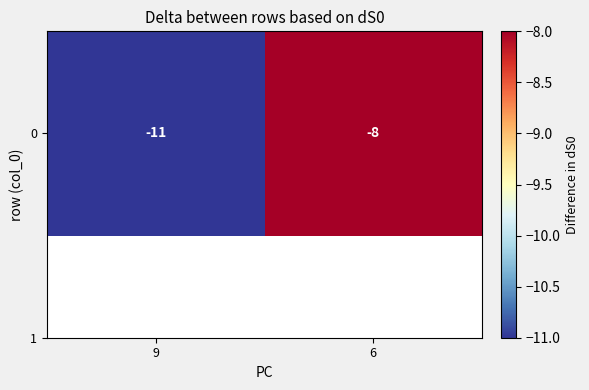

Between 6 and 9, which is larger?

6